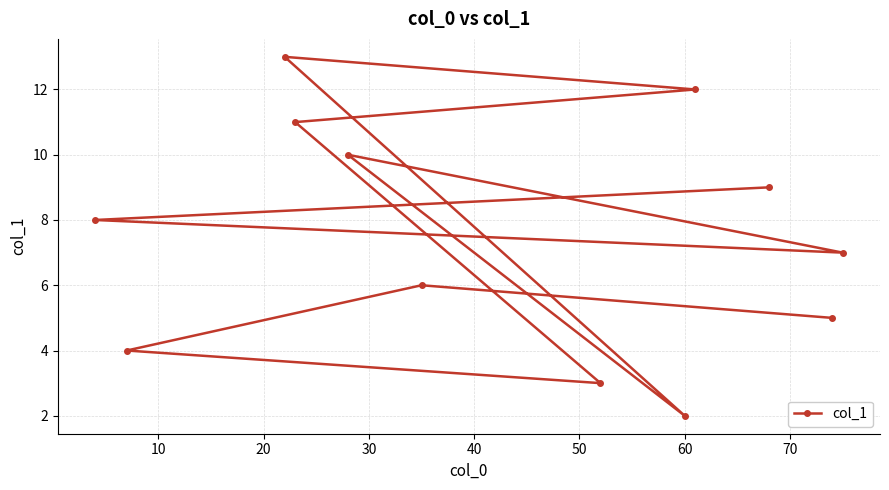

What is the difference between the second highest and second lowest values?

9.0